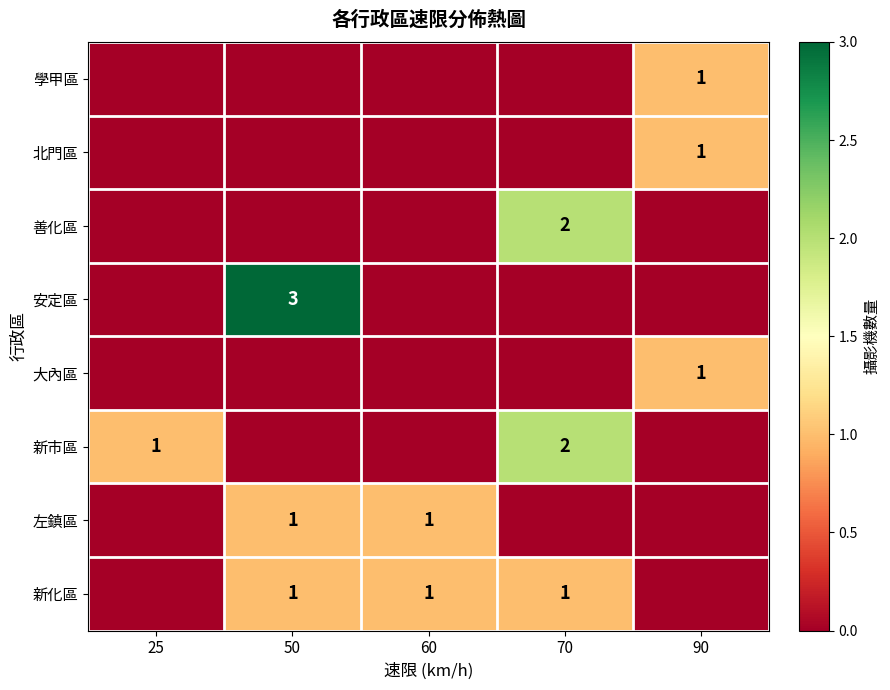

Where is 新化區 nearest to the value 0?

25